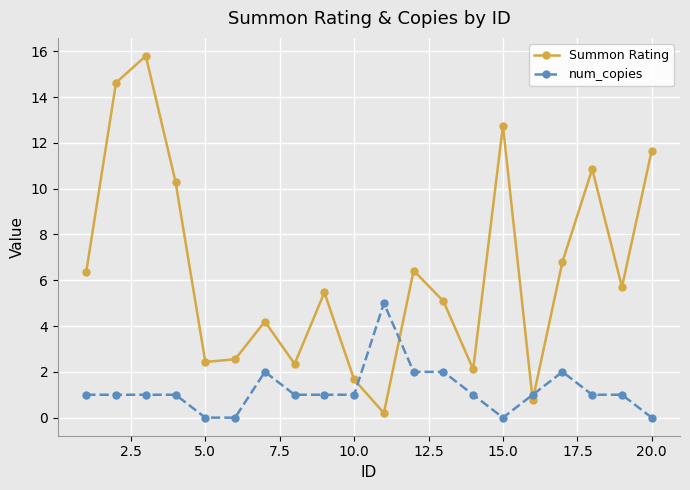

Reading left to right, transcribe all the data shown in this chart.

Summon Rating: 6.4	14.6	15.8	10.3	2.4	2.6	4.2	2.3	5.5	1.7	0.2	6.4	5.1	2.1	12.8	0.8	6.8	10.9	5.7	11.7
num_copies: 1.0	1.0	1.0	1.0	0.0	0.0	2.0	1.0	1.0	1.0	5.0	2.0	2.0	1.0	0.0	1.0	2.0	1.0	1.0	0.0